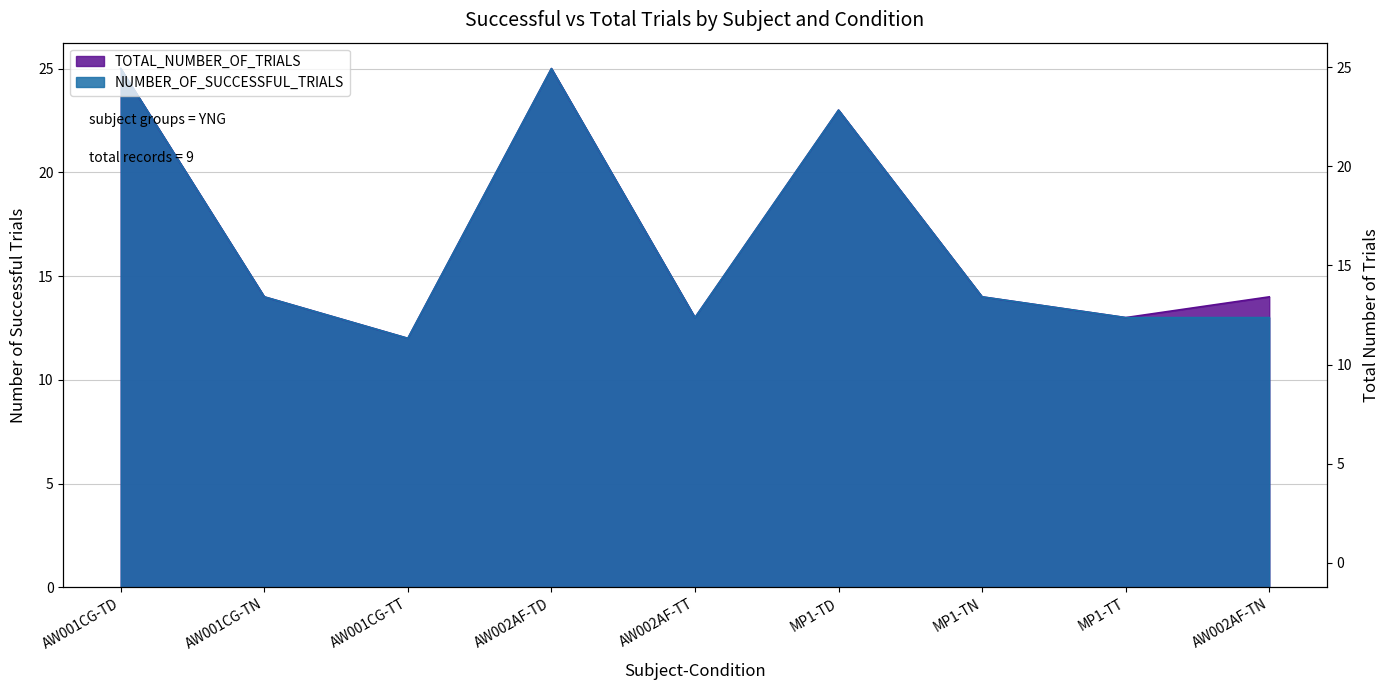

True or false: NUMBER_OF_SUCCESSFUL_TRIALS has more than 2 interior local peaks.

False